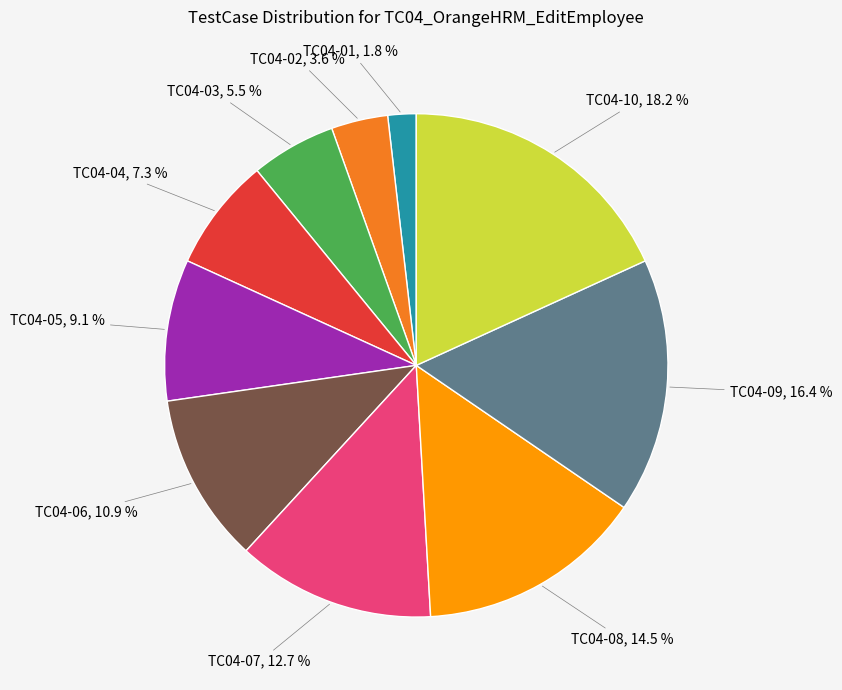

True or false: TC04-06 accounts for 4% of the total.

False